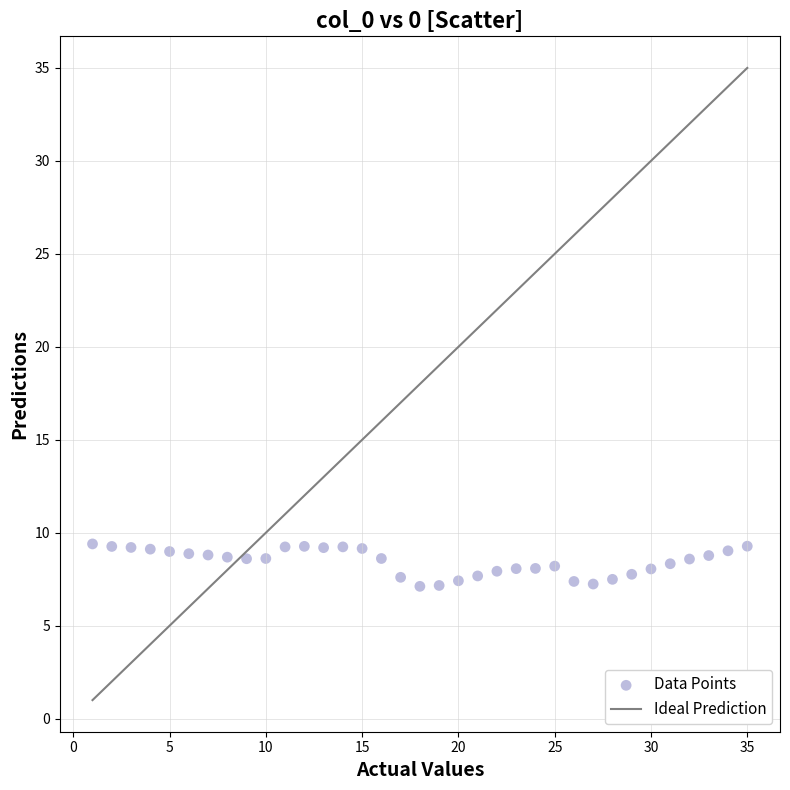

What is the range of Y values (max minus min)?

2.3